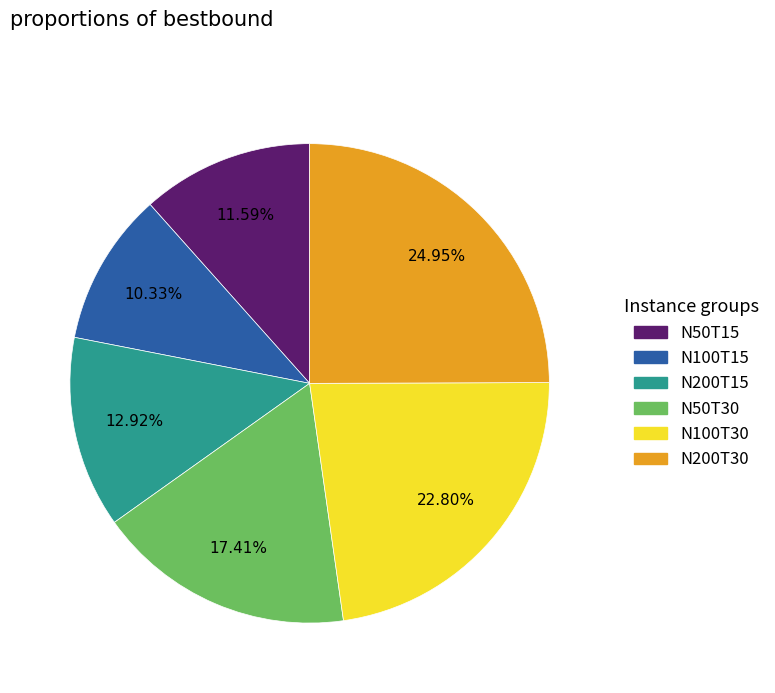

What is the smallest slice in the pie chart?

N100T15